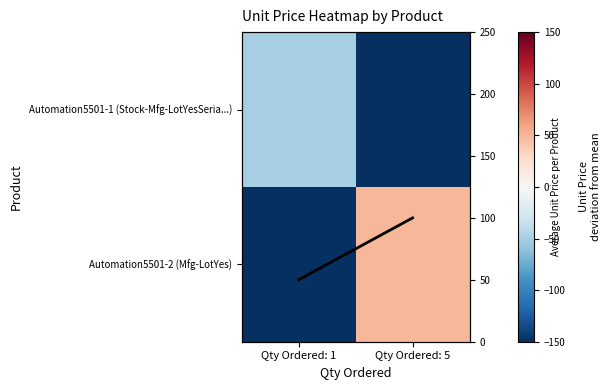

Rank the series by their maximum value, from lowest to highest.

Automation5501-1 (Stock-Mfg-LotYesSeria...), Automation5501-2 (Mfg-LotYes)